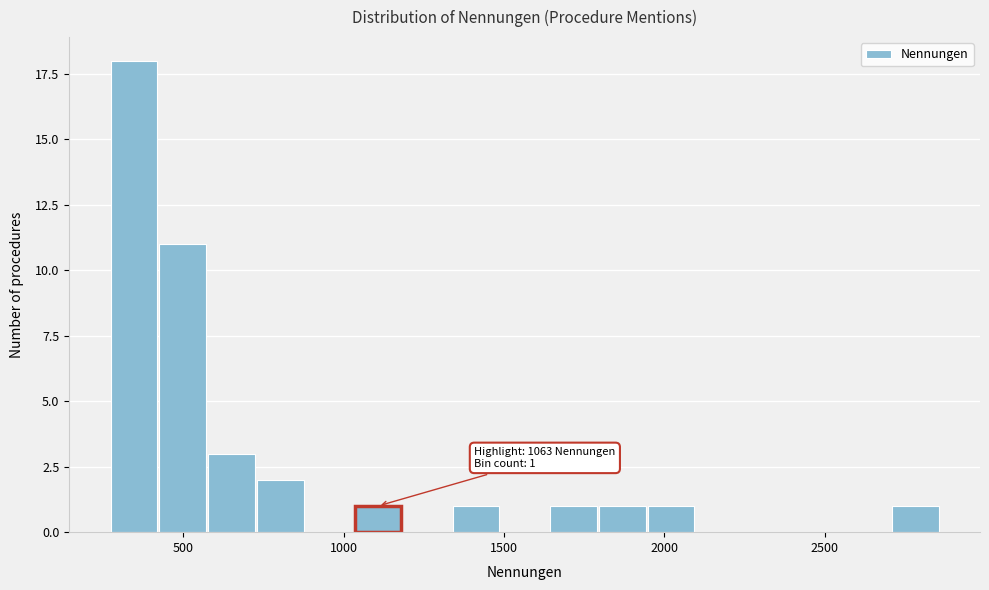

Around what value on the x-axis is the tallest bar? Give the approximate position of its centre, as read against the axis.

350